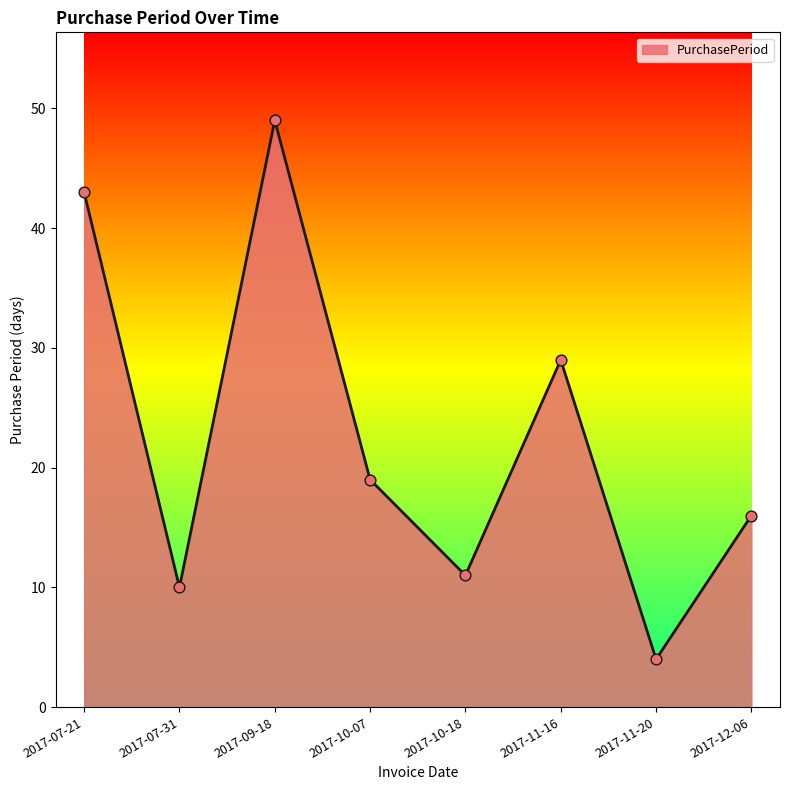

Approximately how many times larger is the value at 2017-09-18 compared to 2017-10-07?

2.6